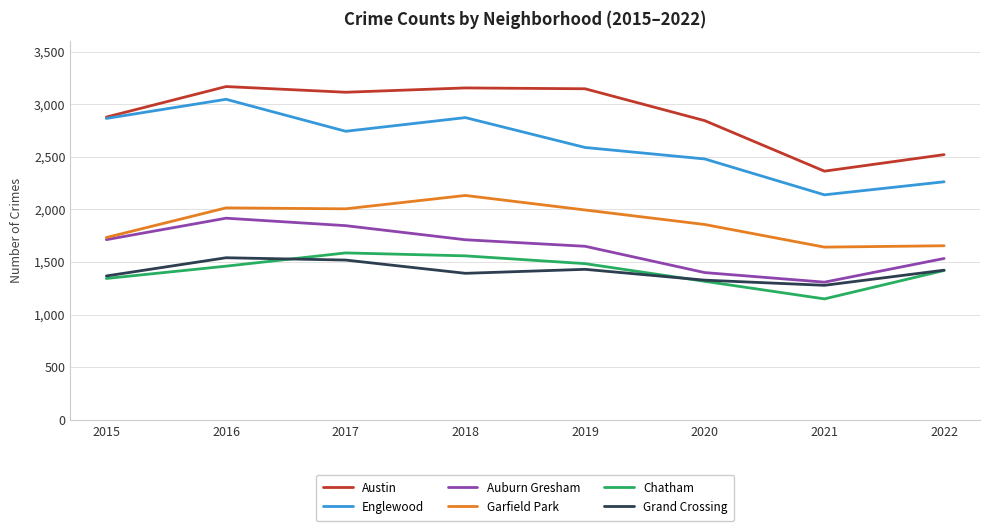

True or false: Auburn Gresham and Chatham intersect in this chart.

False